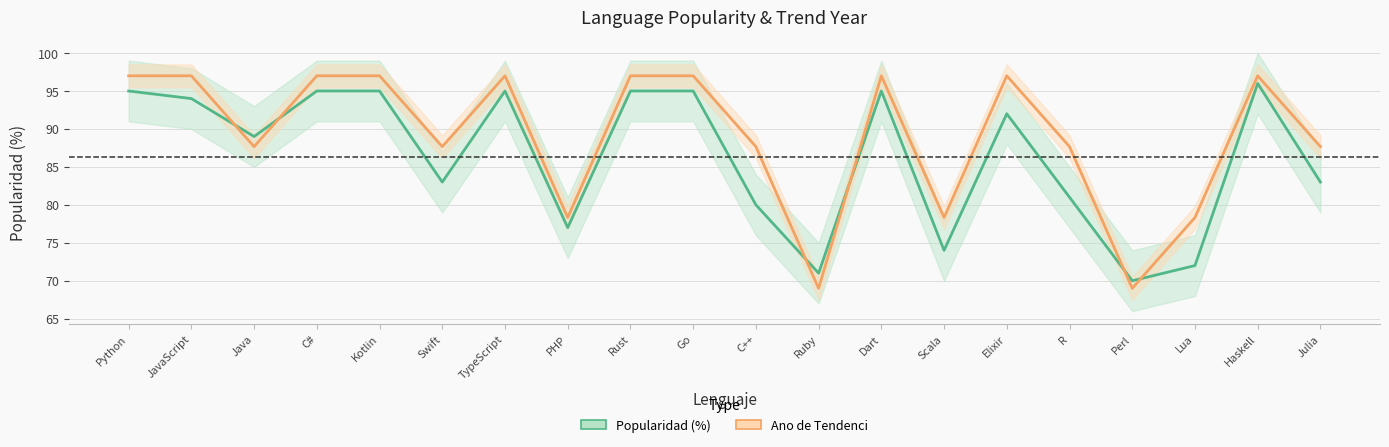

At which category is the sum across all series the highest?

Haskell